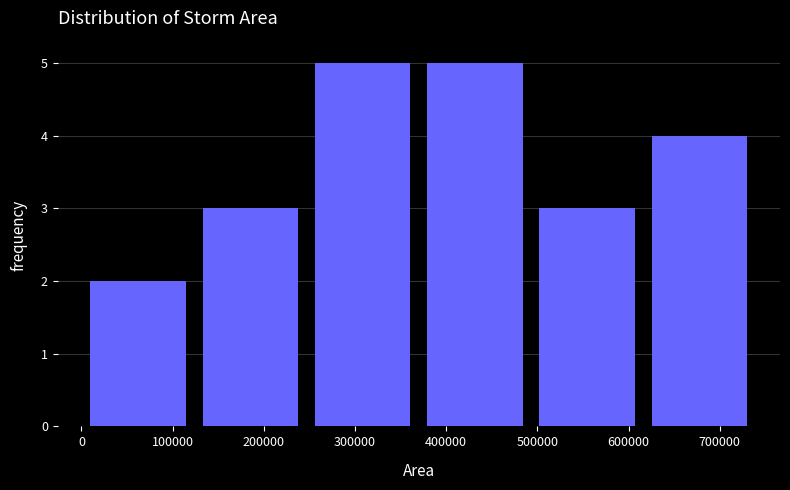

Reading left to right, list every bar in this chart as the range it spans on the x-axis followed by its height. Neither the bar edges nor the heights are printed on the chart, so give them approximately, as read against the axes.

0 to 120000: 2
120000 to 250000: 3
250000 to 370000: 5
370000 to 490000: 5
490000 to 620000: 3
620000 to 740000: 4